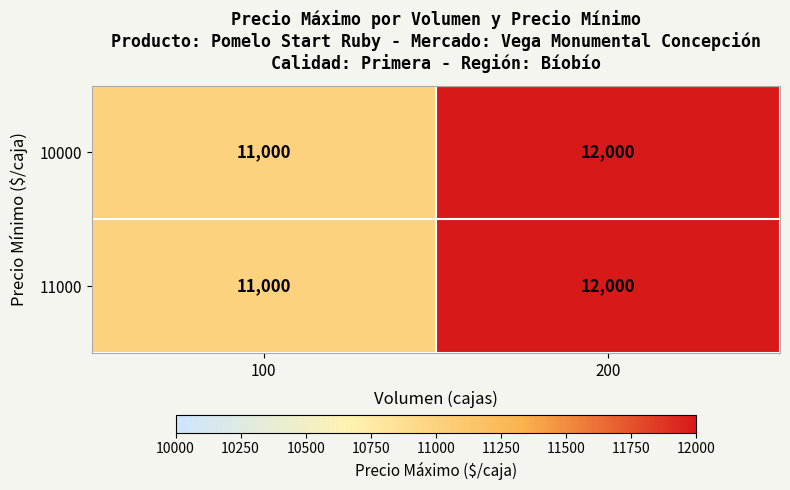

What is the difference between the 10000 values at 200 and 100?

1000